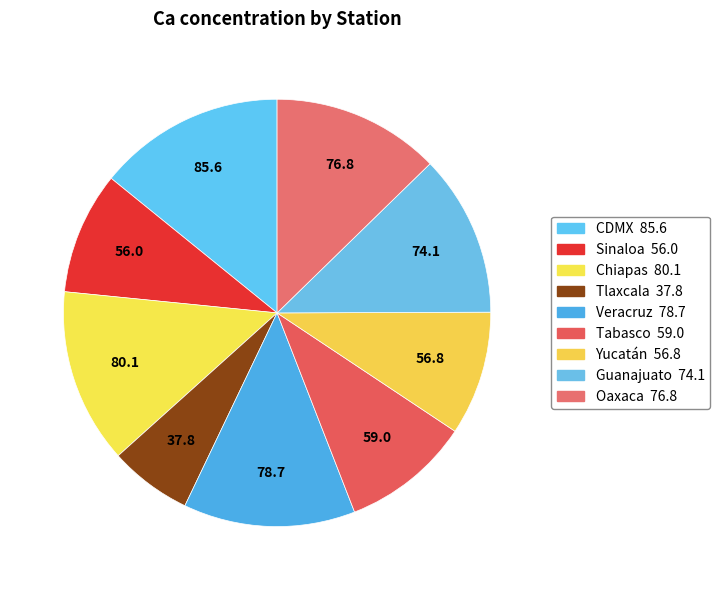

How many slices are in this pie chart?

9